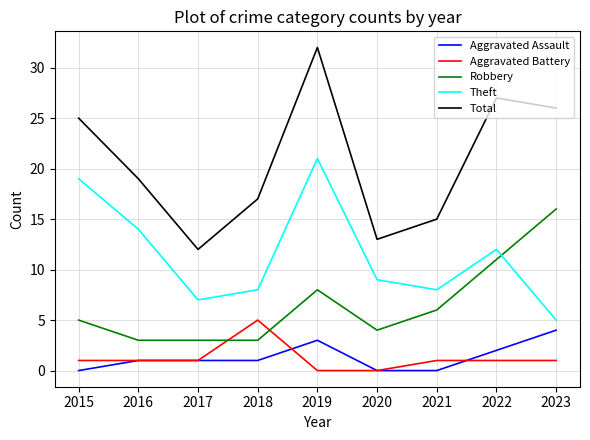

Which category has the lowest value in the Theft series?

2023